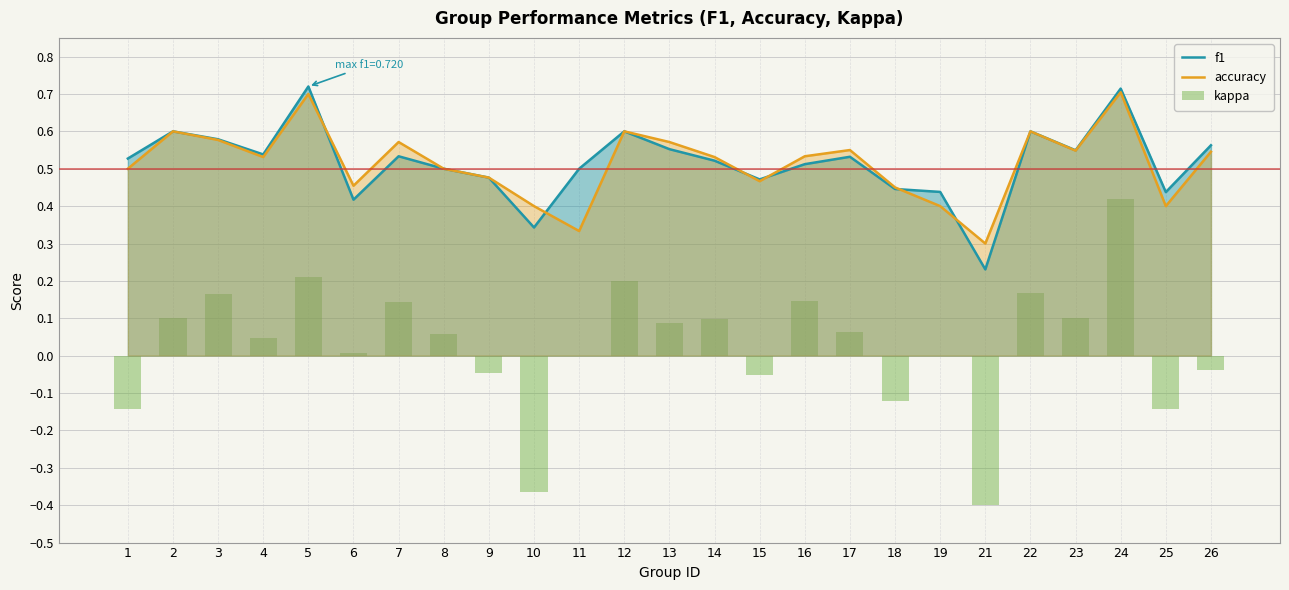

What is the total value across all series at 13?

1.2